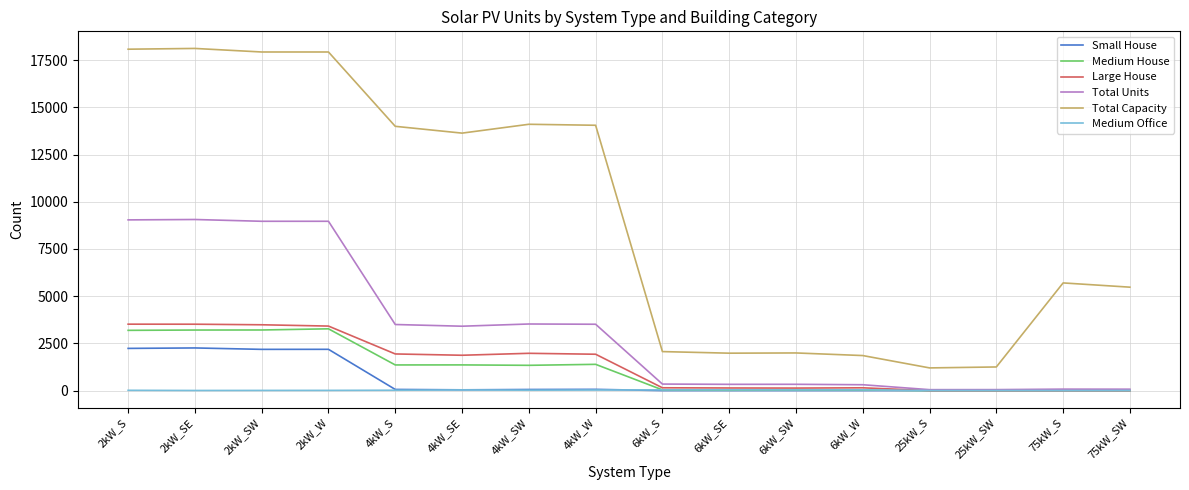

Which series has the largest total across all categories?

Total Capacity